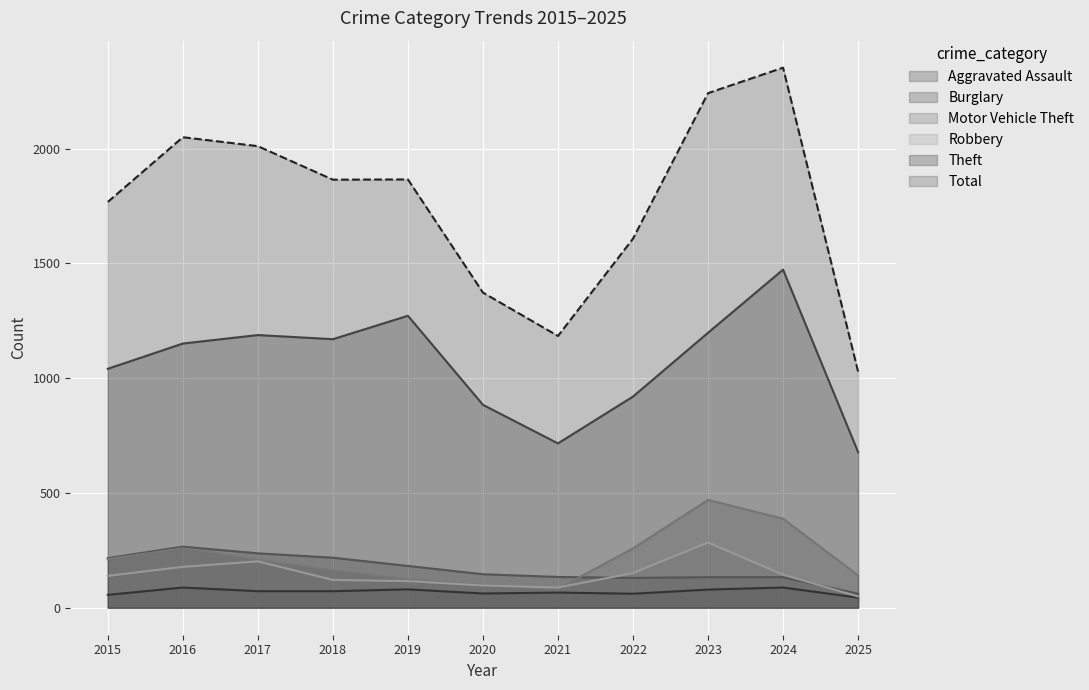

What is the difference between the maximum and minimum values in the Aggravated Assault series?

44